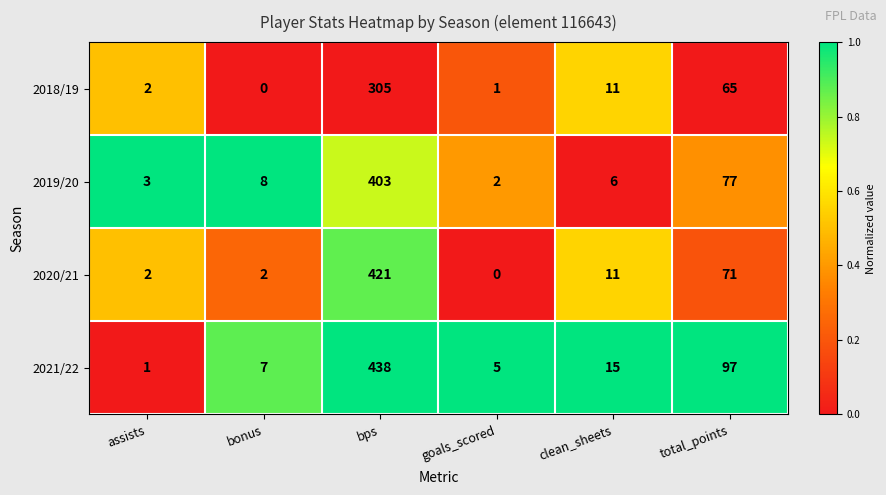

Reading left to right, list all the values displayed in this chart.

2018/19: assists=2	bonus=0	bps=305	goals_scored=1	clean_sheets=11	total_points=65
2019/20: assists=3	bonus=8	bps=403	goals_scored=2	clean_sheets=6	total_points=77
2020/21: assists=2	bonus=2	bps=421	goals_scored=0	clean_sheets=11	total_points=71
2021/22: assists=1	bonus=7	bps=438	goals_scored=5	clean_sheets=15	total_points=97